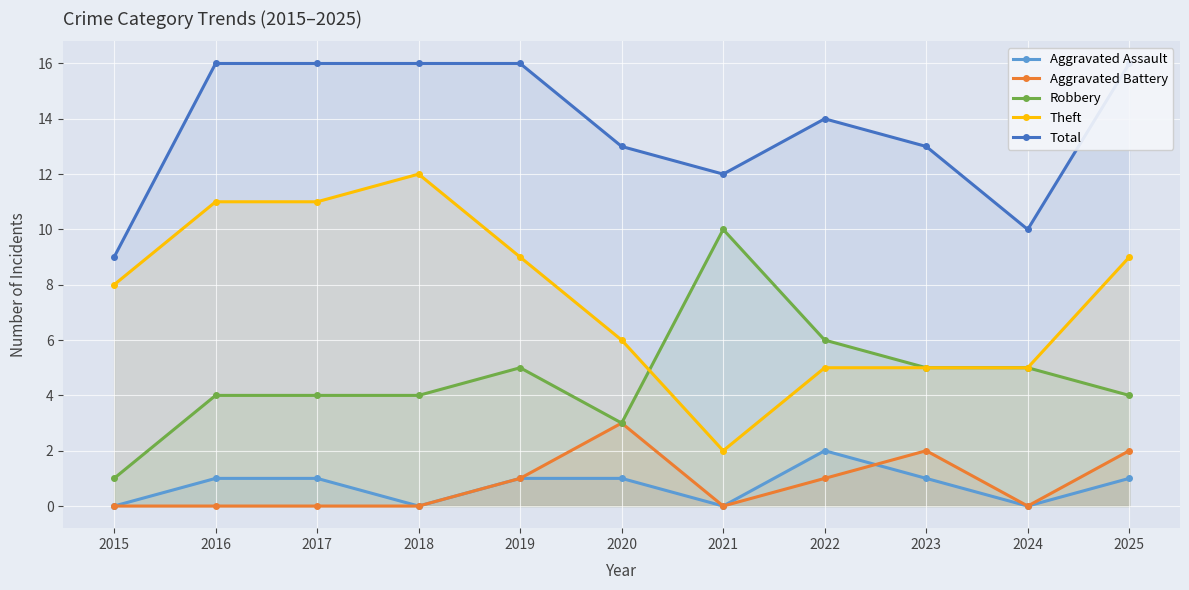

What is the average value of the Theft series?

8